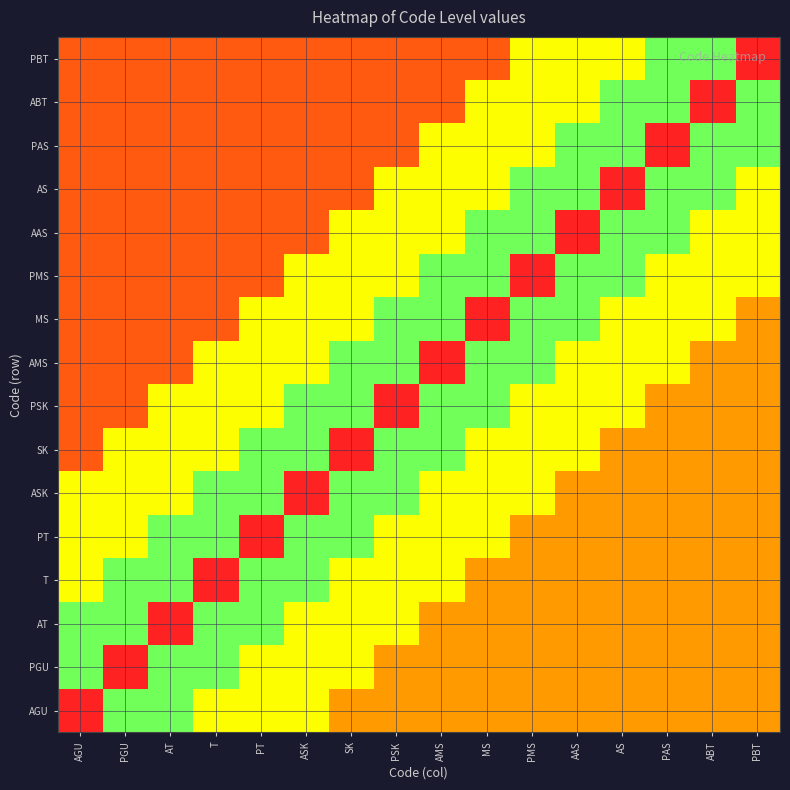

What is the spread (max minus min) of values at SK?

2.5